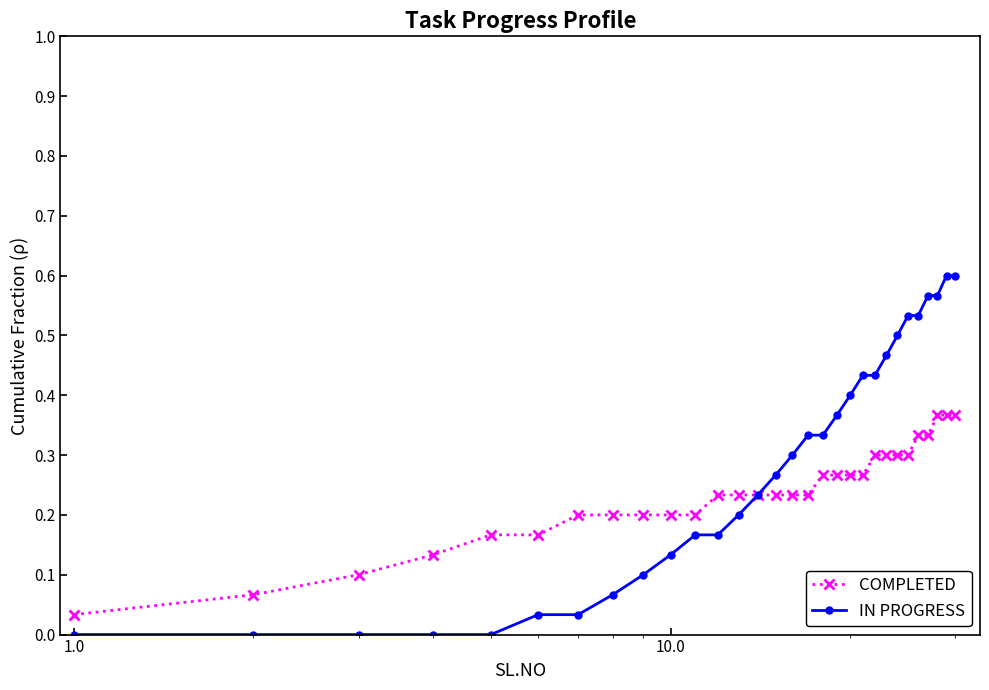

Count the number of data series in this chart.

2